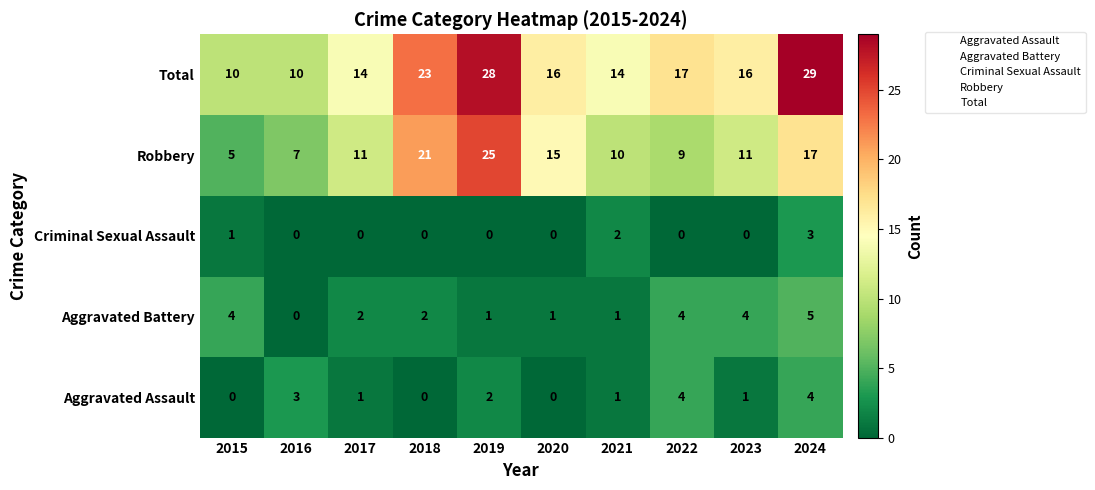

At which category does the chart reach its peak across all series?

2024